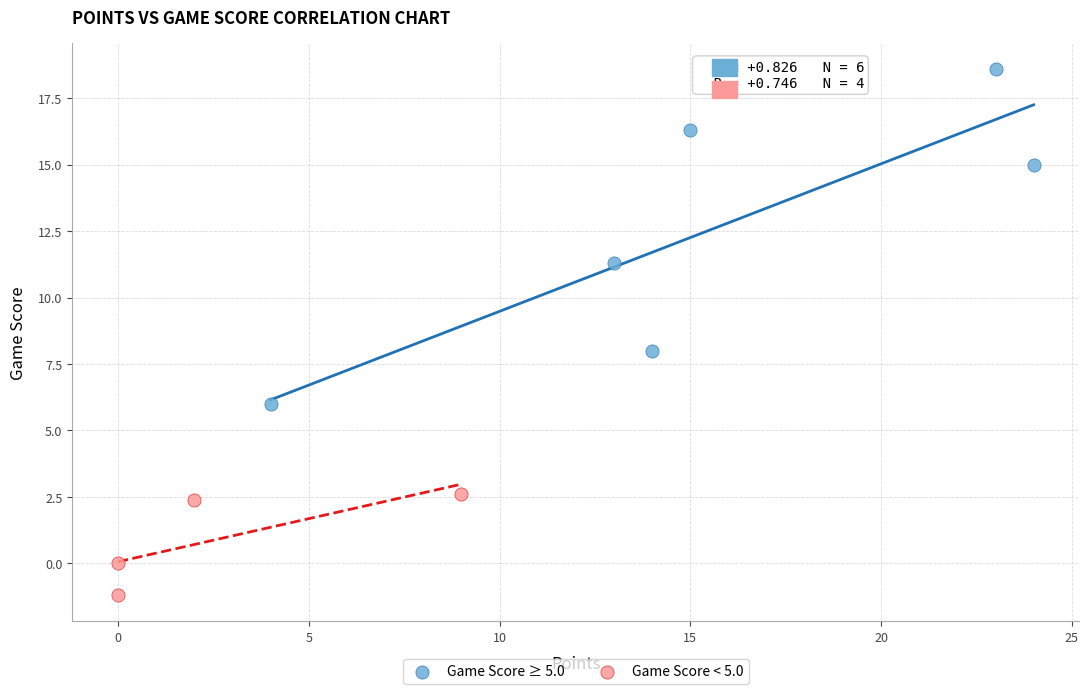

Which series reaches the maximum Y coordinate?

Game Score ≥ 5.0